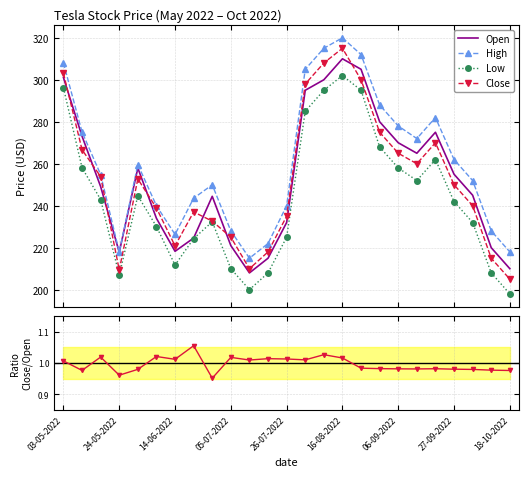

What is the value of the Open point at the 12th from the left?

215.0